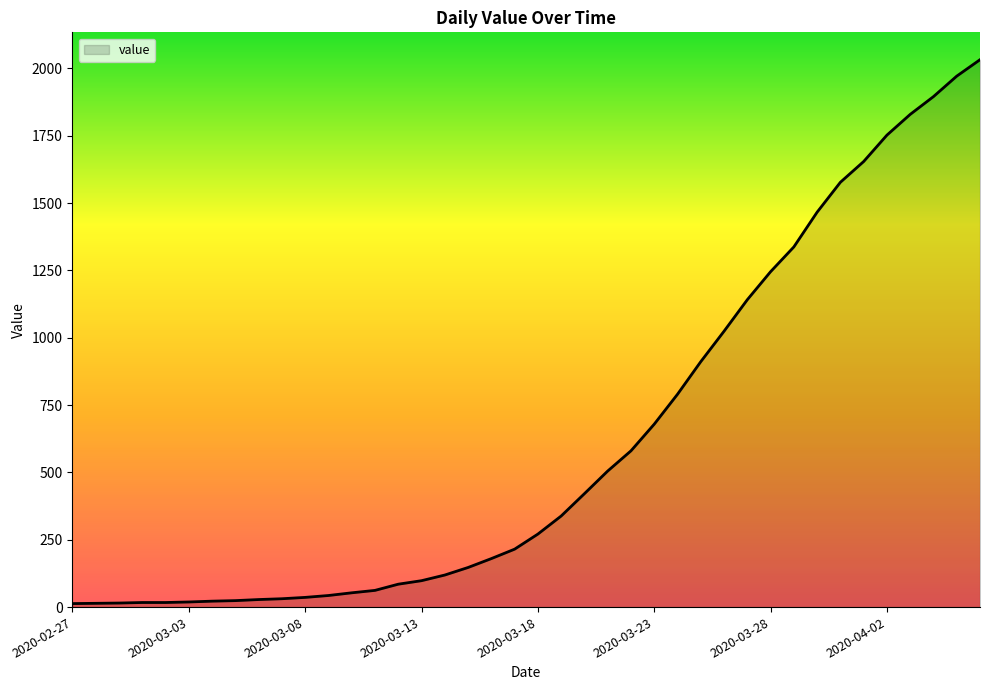

What is the maximum value shown in the chart?

2032